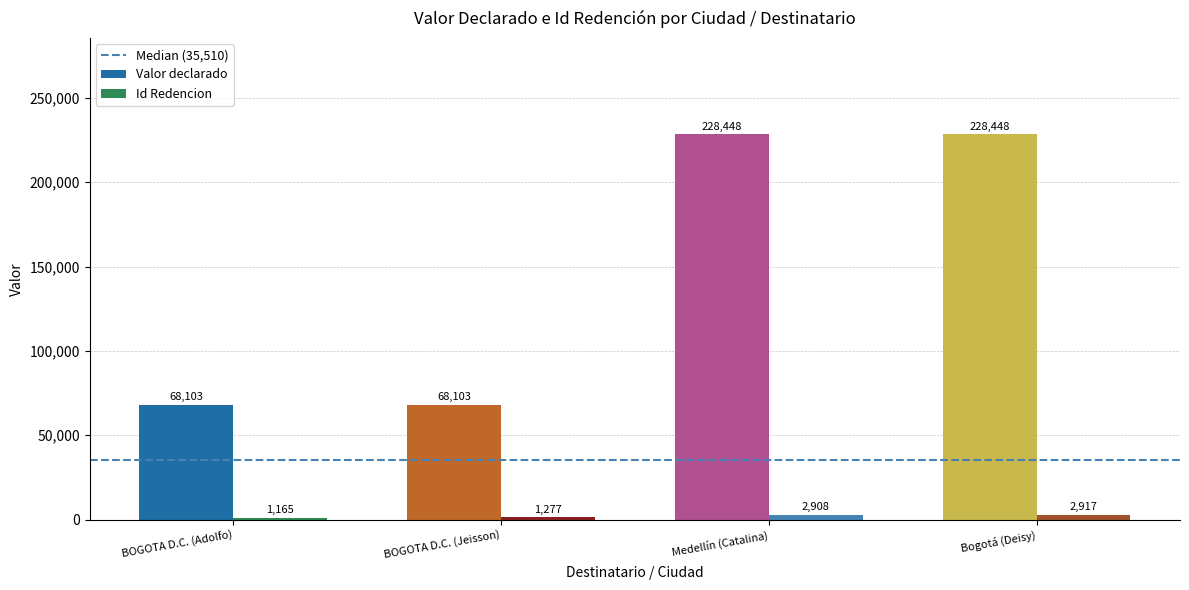

Which series has the widest spread of values?

Valor declarado